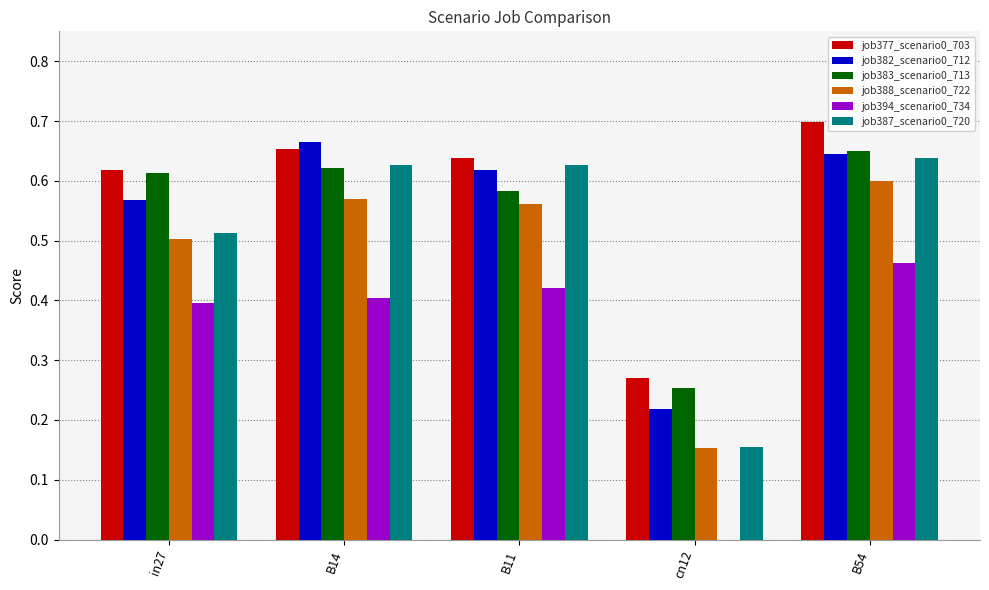

What are all the series names shown in the legend?

job377_scenario0_703, job382_scenario0_712, job383_scenario0_713, job388_scenario0_722, job394_scenario0_734, job387_scenario0_720